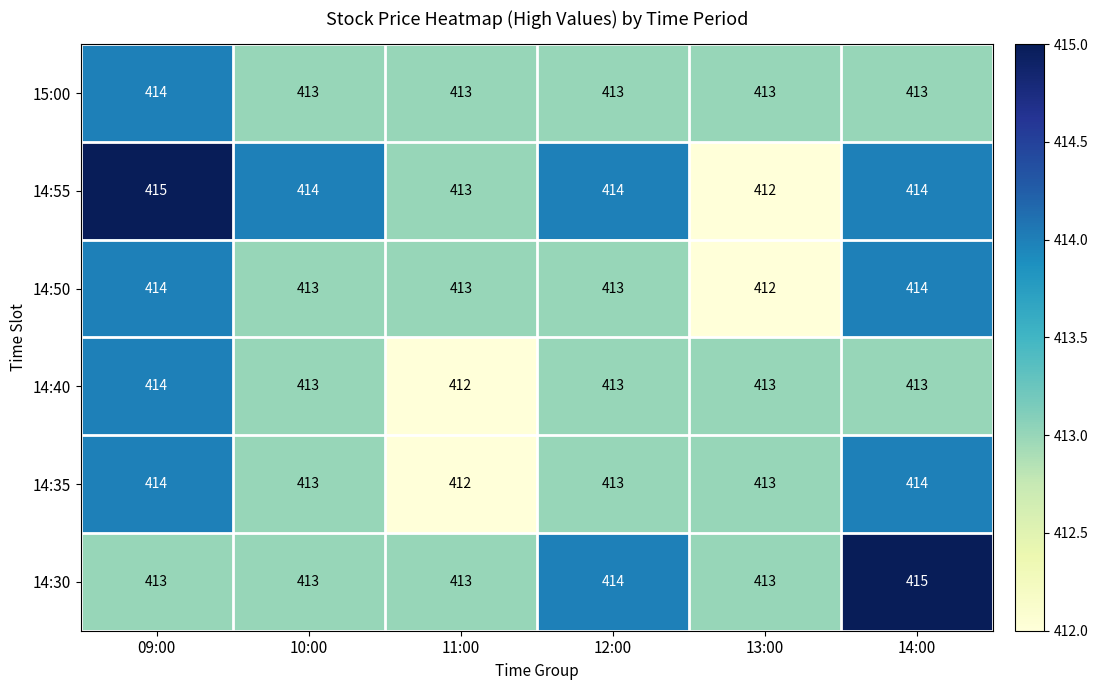

How many series are shown in this chart?

6